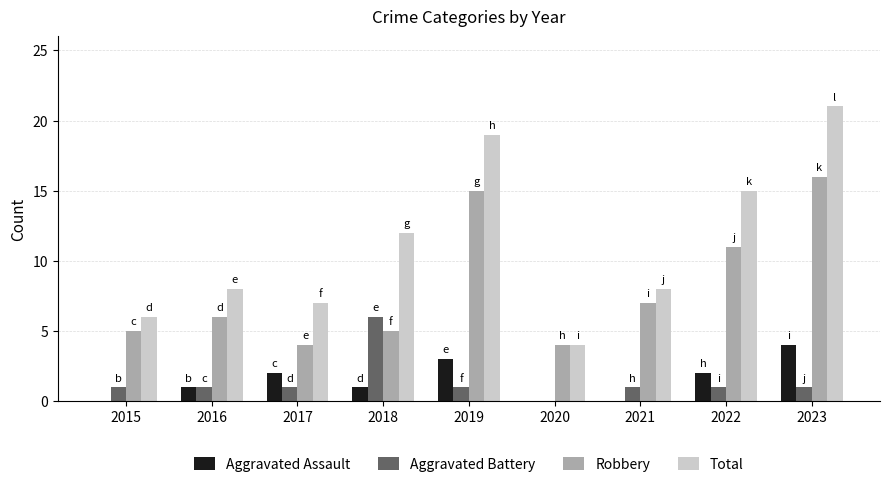

The value of Aggravated Assault at 2021 is 0. True or false?

True